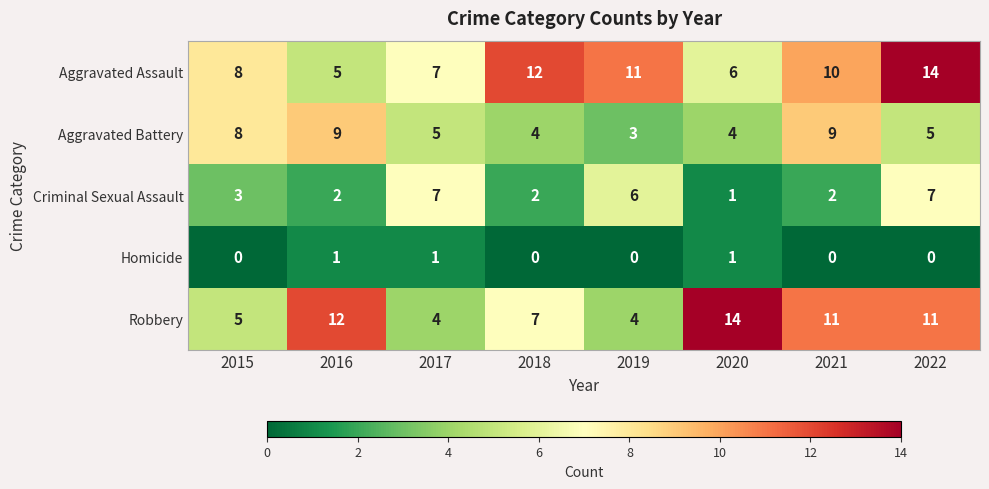

Is it true that Aggravated Assault equals 19 at 2022?

False